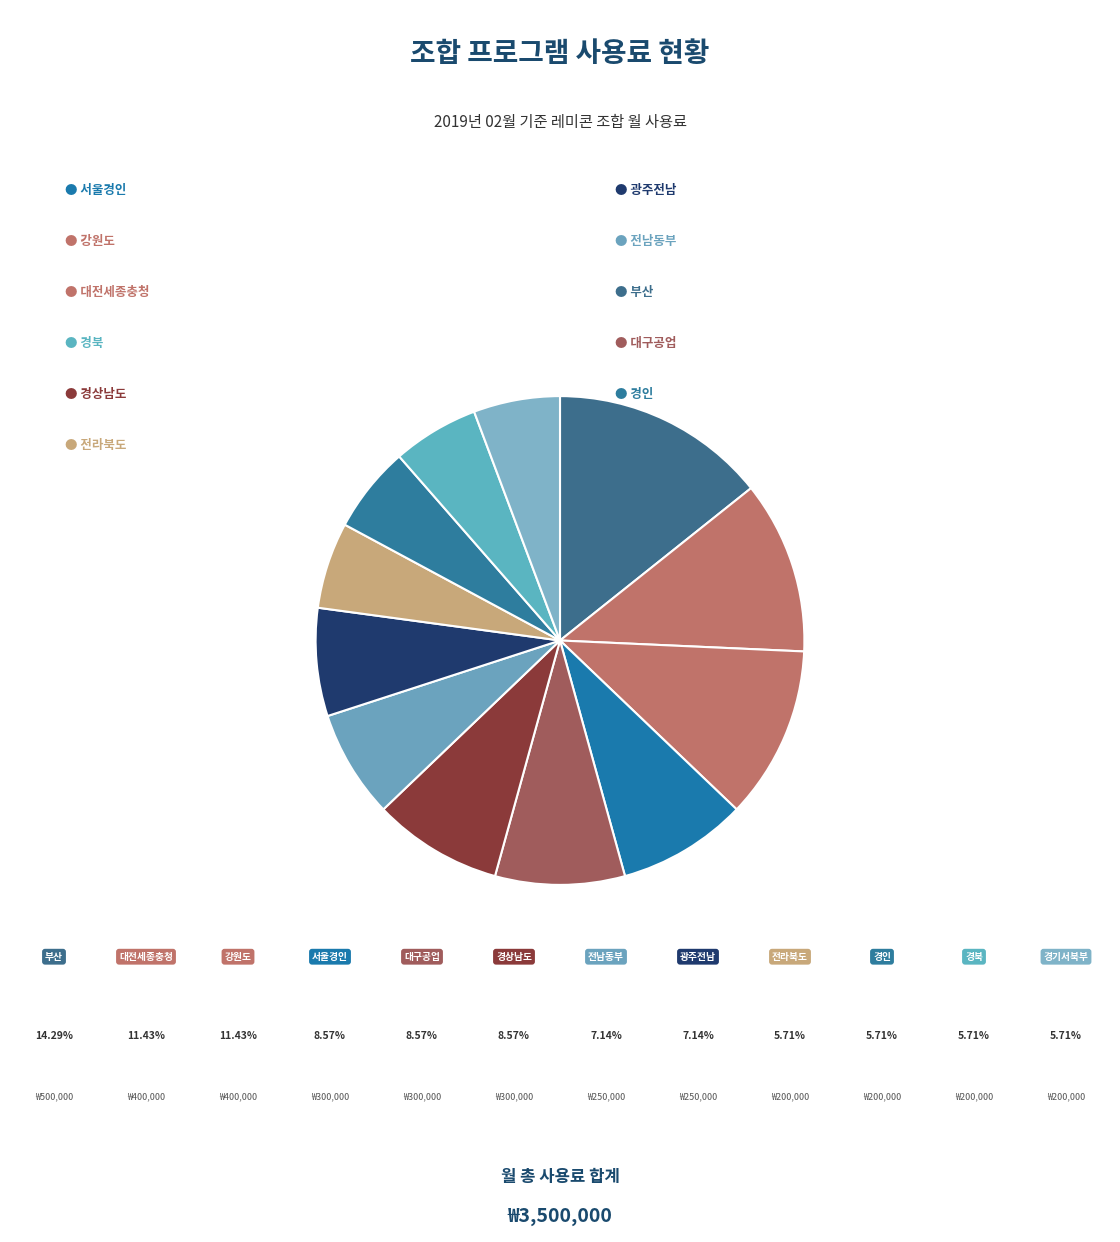

Count the number of slices in the pie.

12